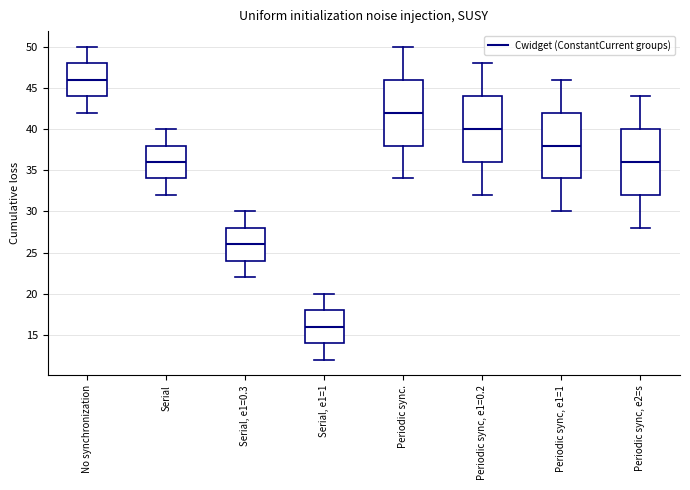

Which box has the highest median line?

No synchronization